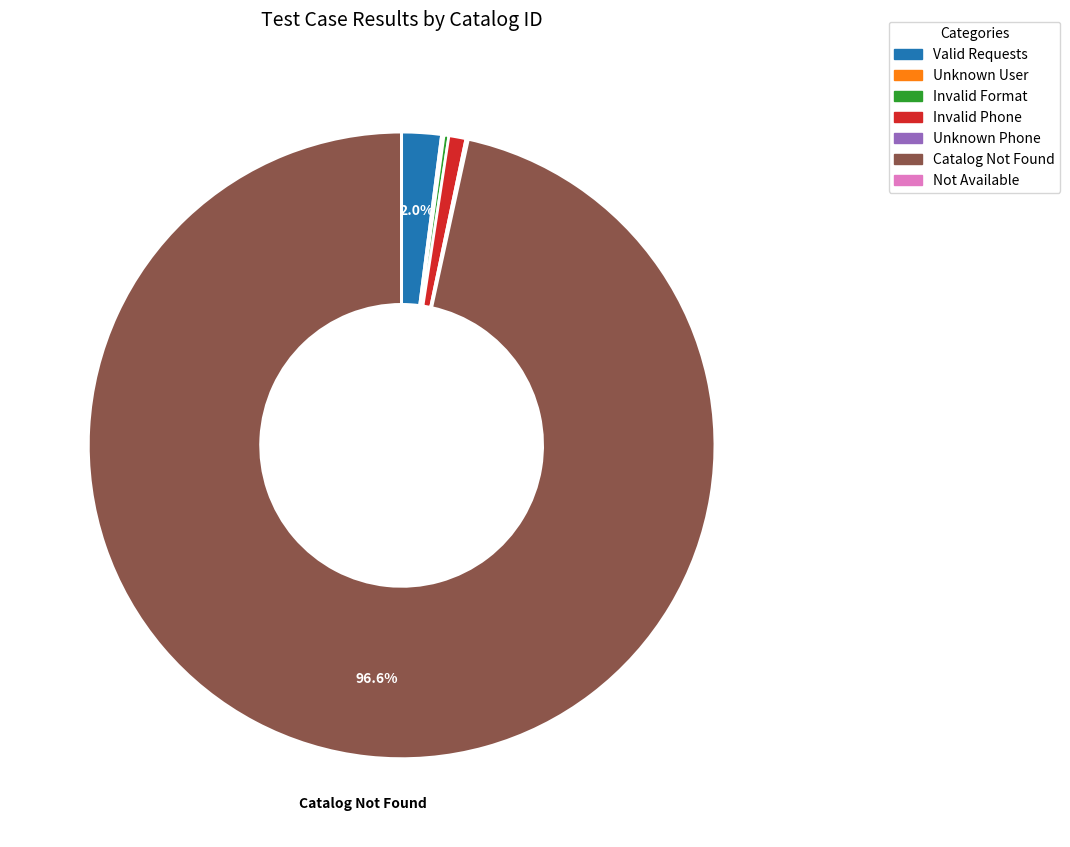

Does any single category account for the majority?

Yes